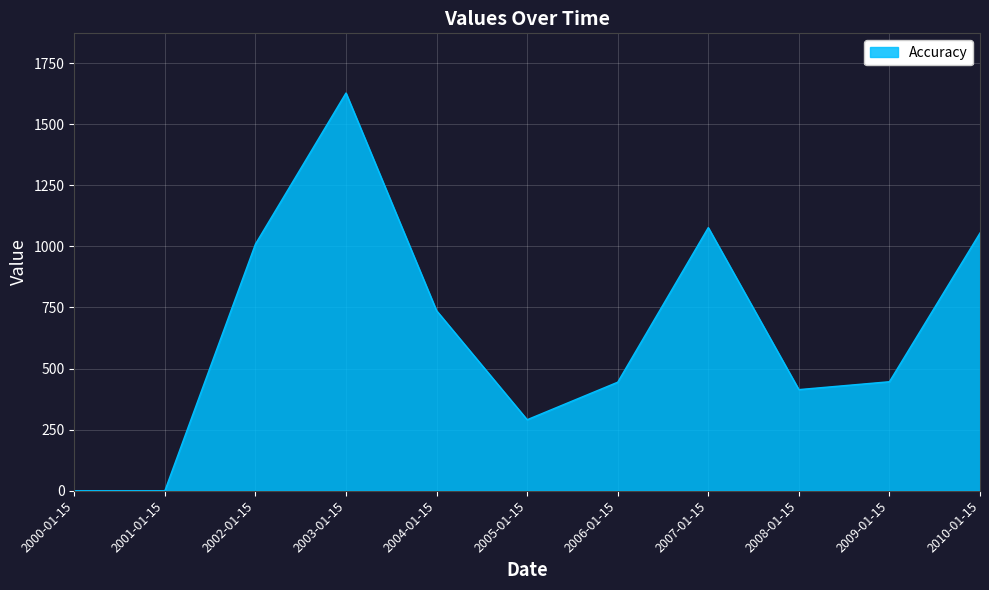

Where is the data nearest to the value 813?

2004-01-15